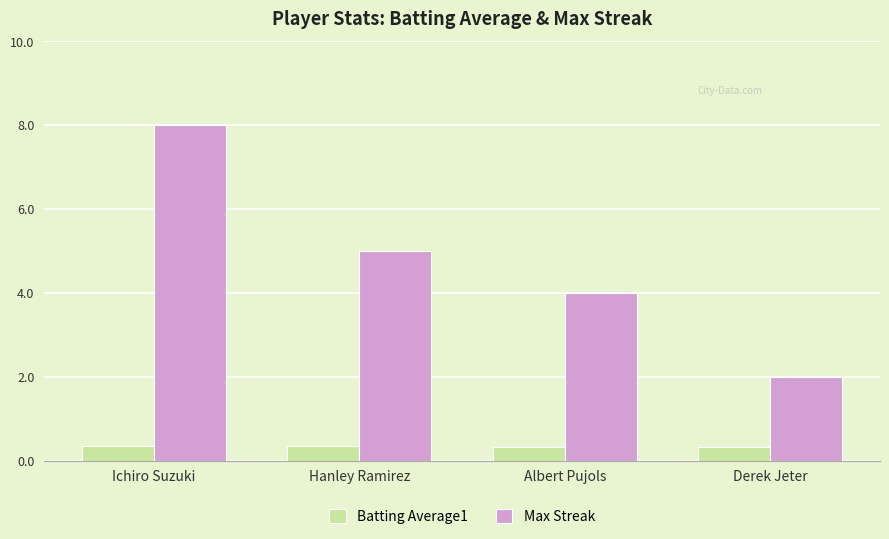

Count the Batting Average1 values in the range 0 to 1.

4